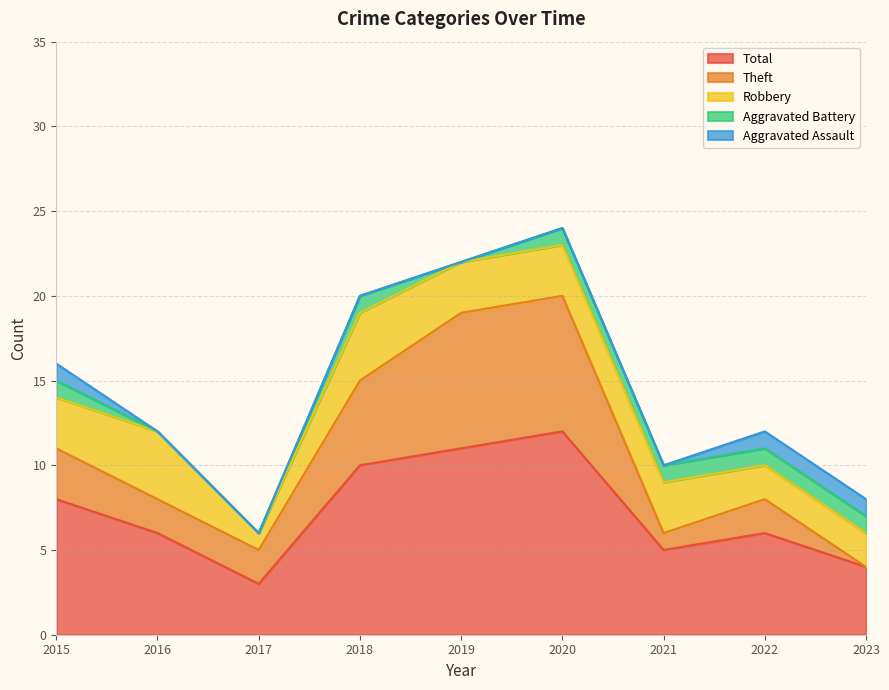

How many lines are shown in the chart?

5